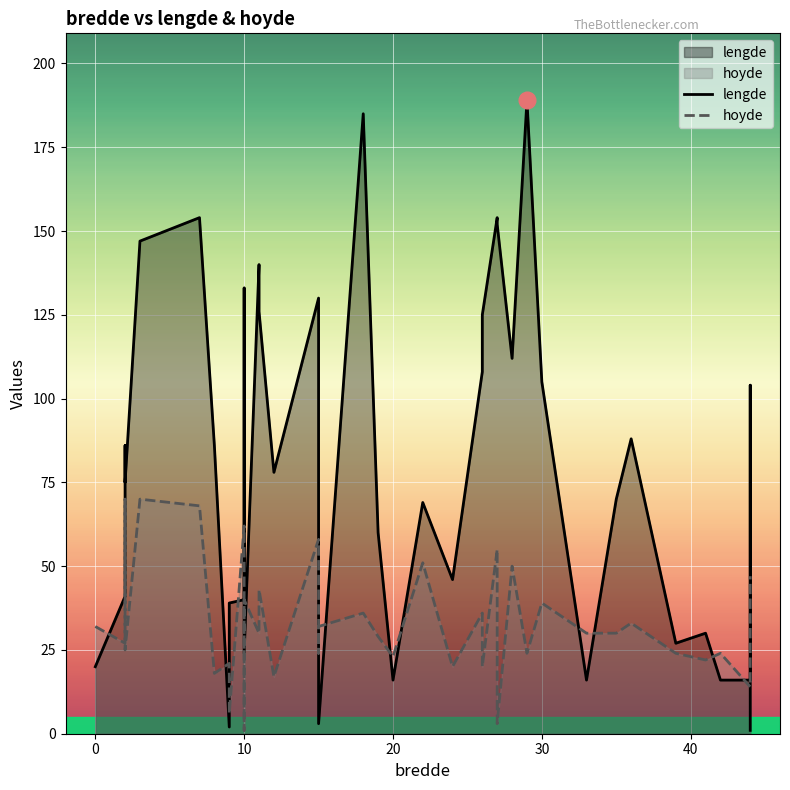

Rank the series by their average value, from highest to lowest.

lengde, hoyde